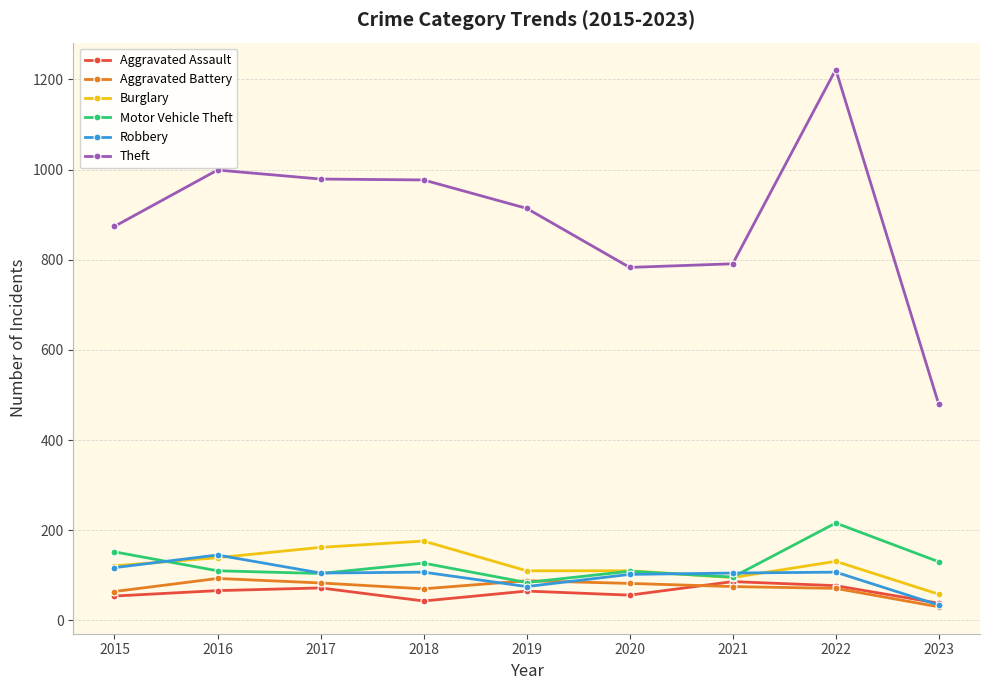

What is the maximum value shown in the chart?

1222